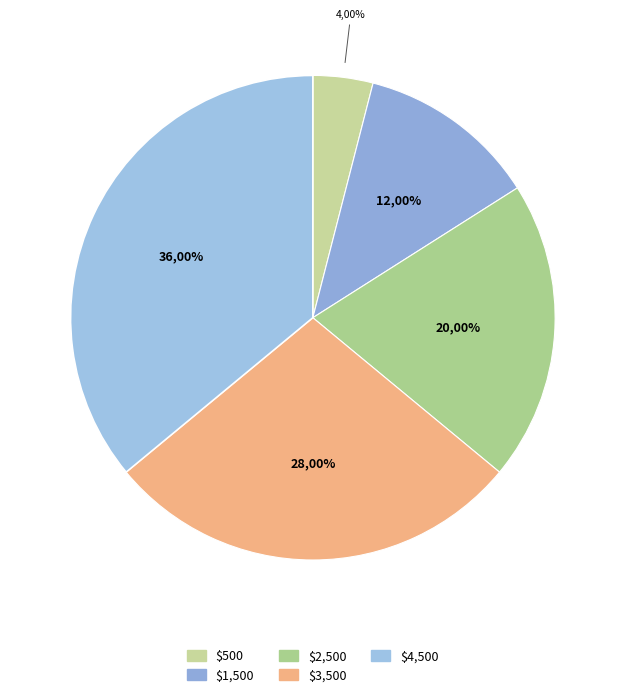

To the nearest percent, what is the combined percentage of $500 and $2,500?

24%